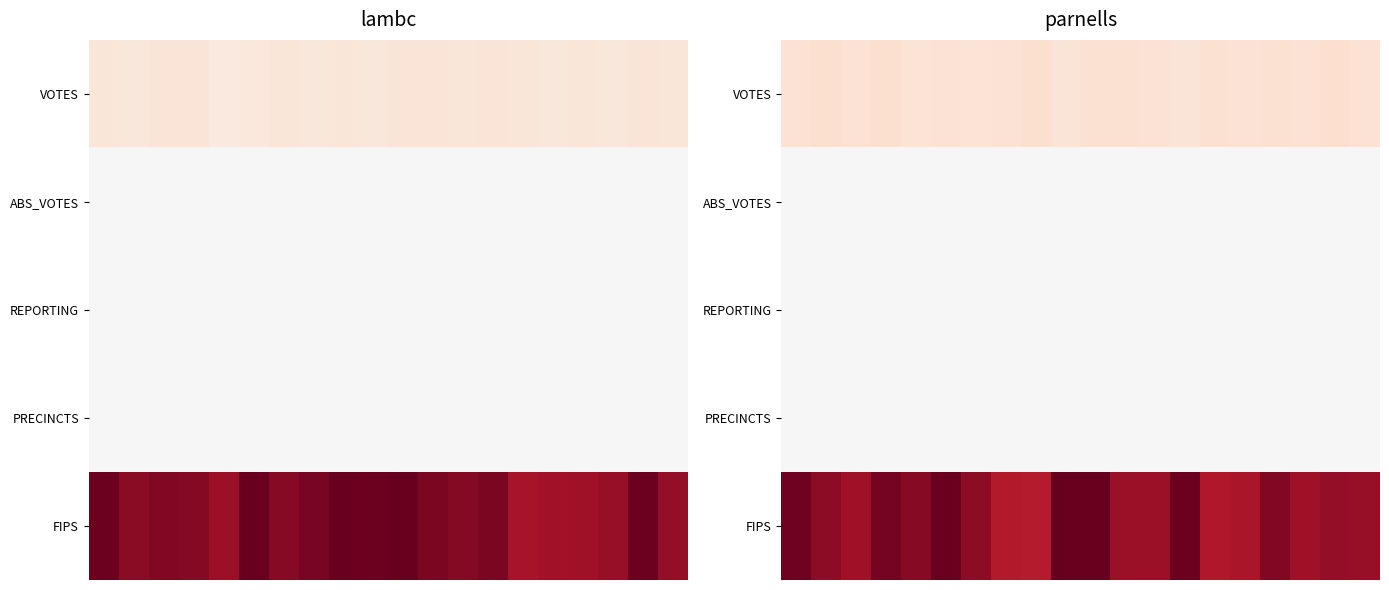

List the series in order of their peak value, lowest first.

ABS_VOTES, REPORTING, PRECINCTS, VOTES, FIPS